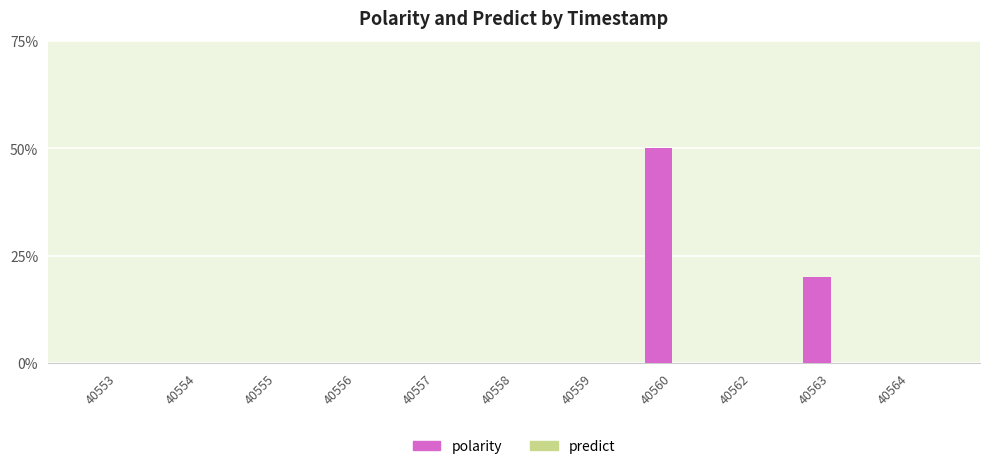

Which category has the highest value across all series?

40560